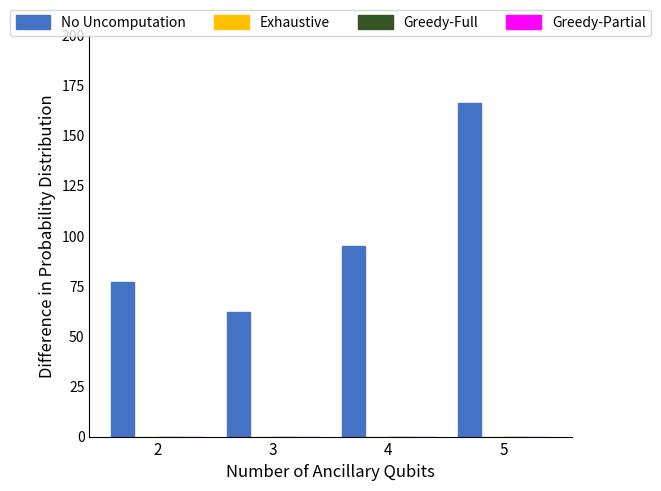

What is the greatest value displayed?

166